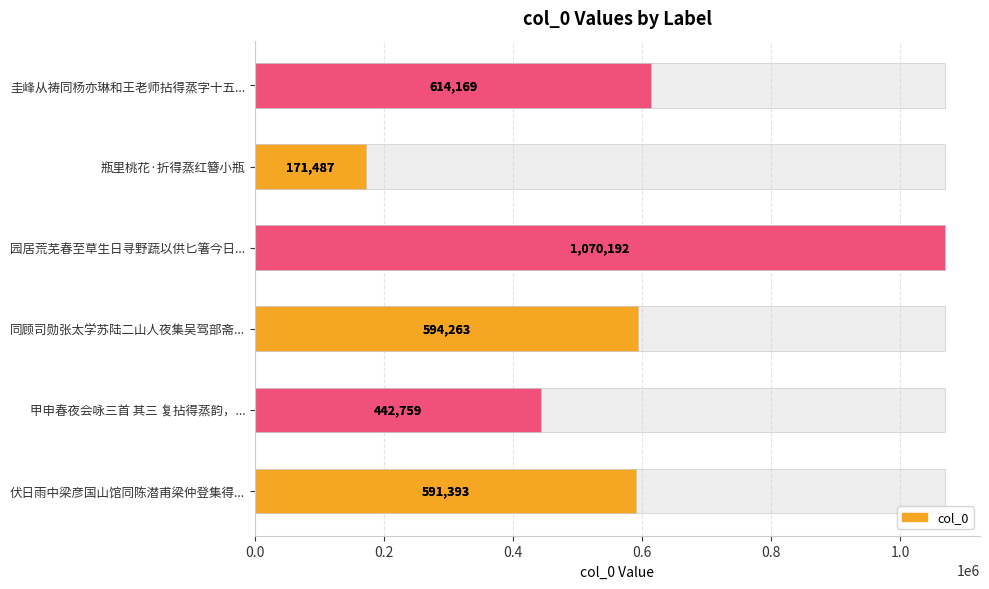

Count the number of data series in this chart.

1